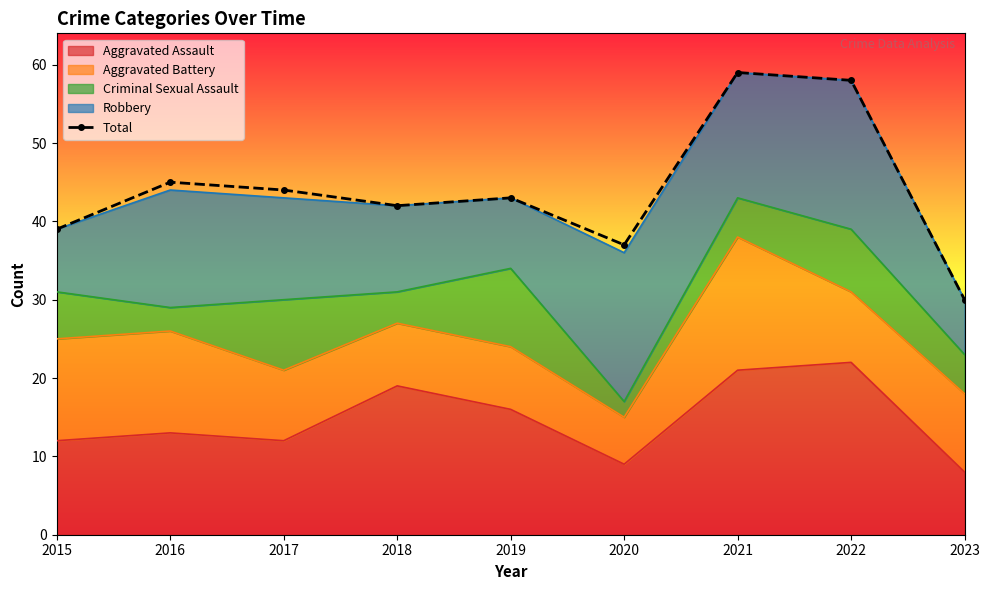

Which category has the lowest value across all series?

2023